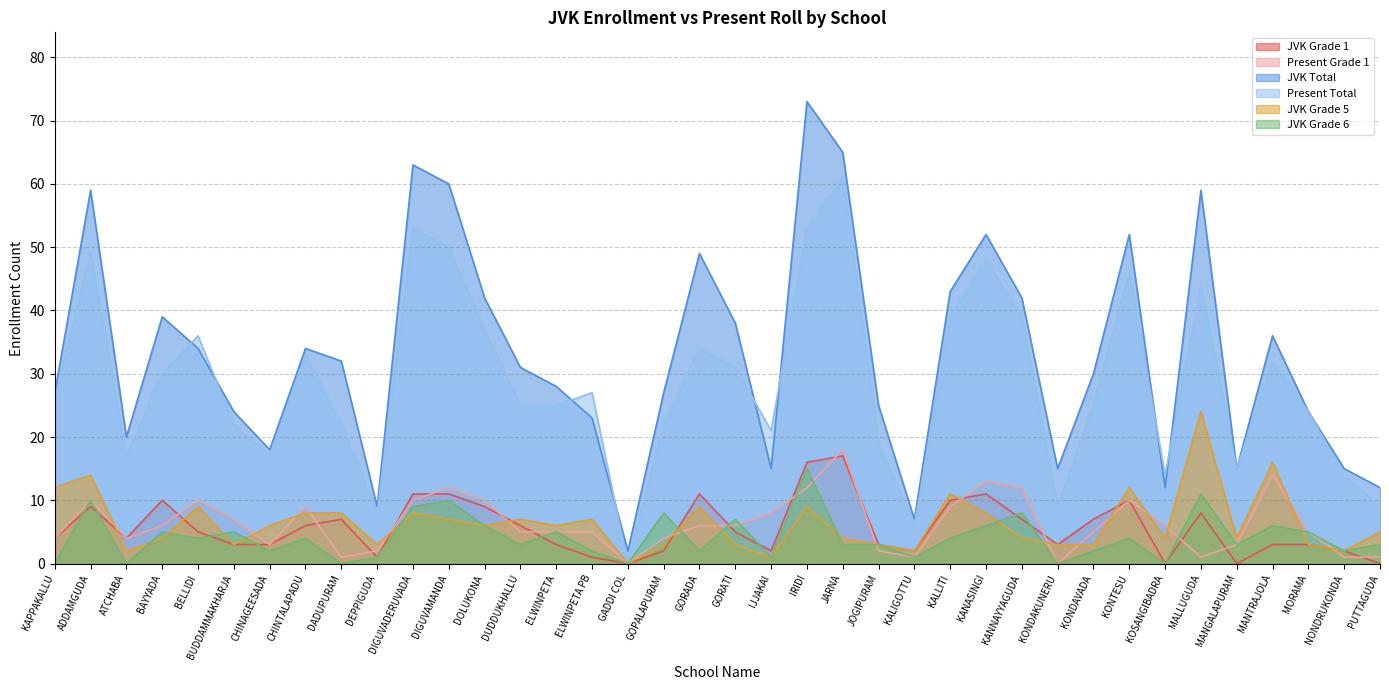

Is it true that JVK Grade 1 equals 3 at KONDAKUNERU?

True